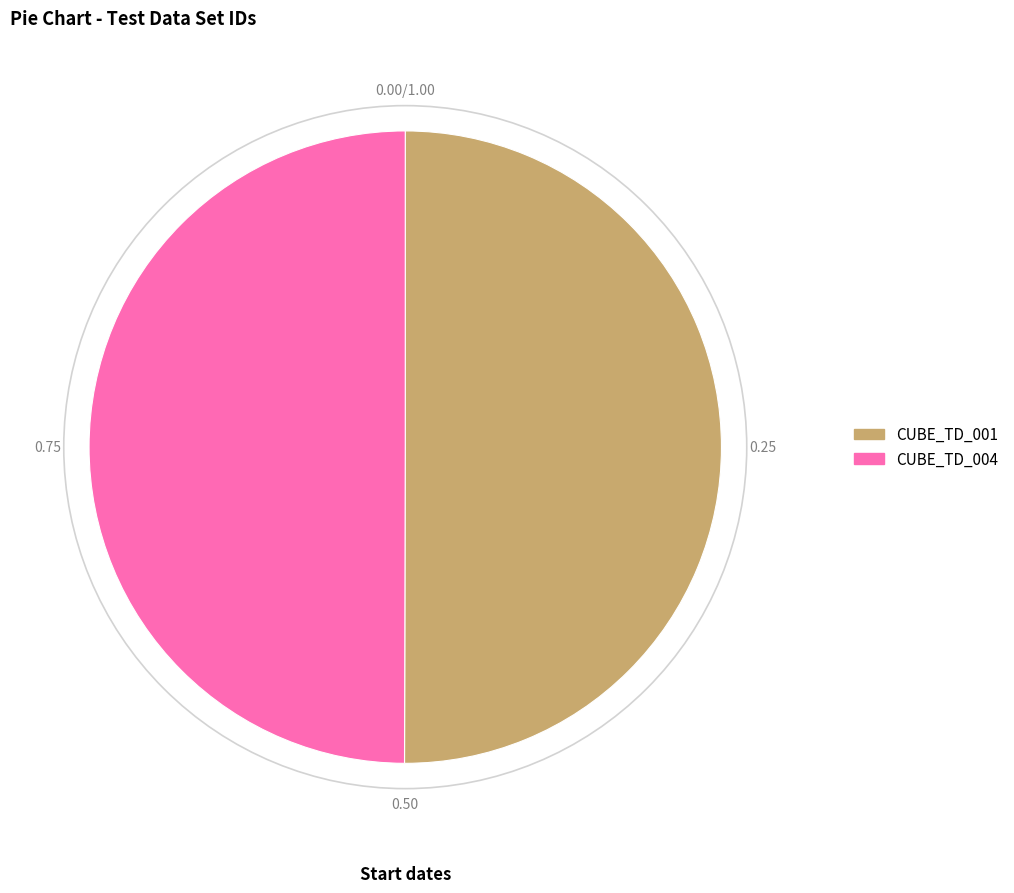

Approximately how many times larger is the value at CUBE_TD_004 compared to CUBE_TD_001?

1.0